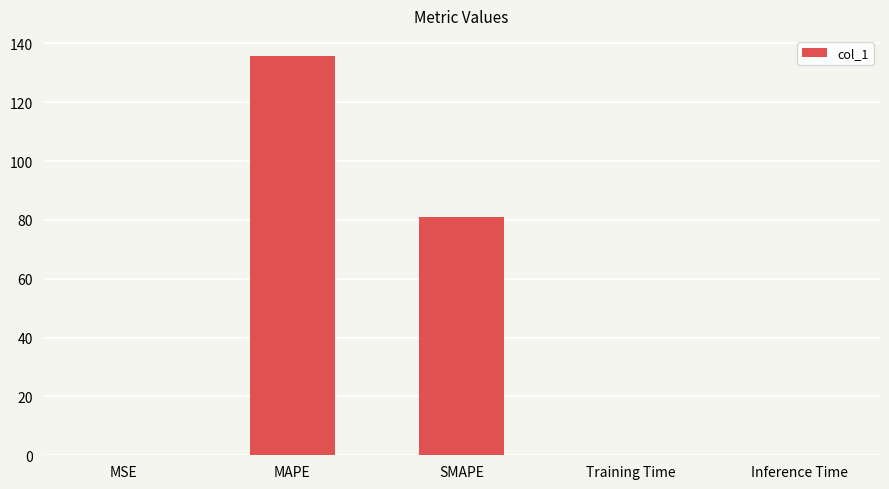

Is it true that the value at MAPE is 202.1?

False